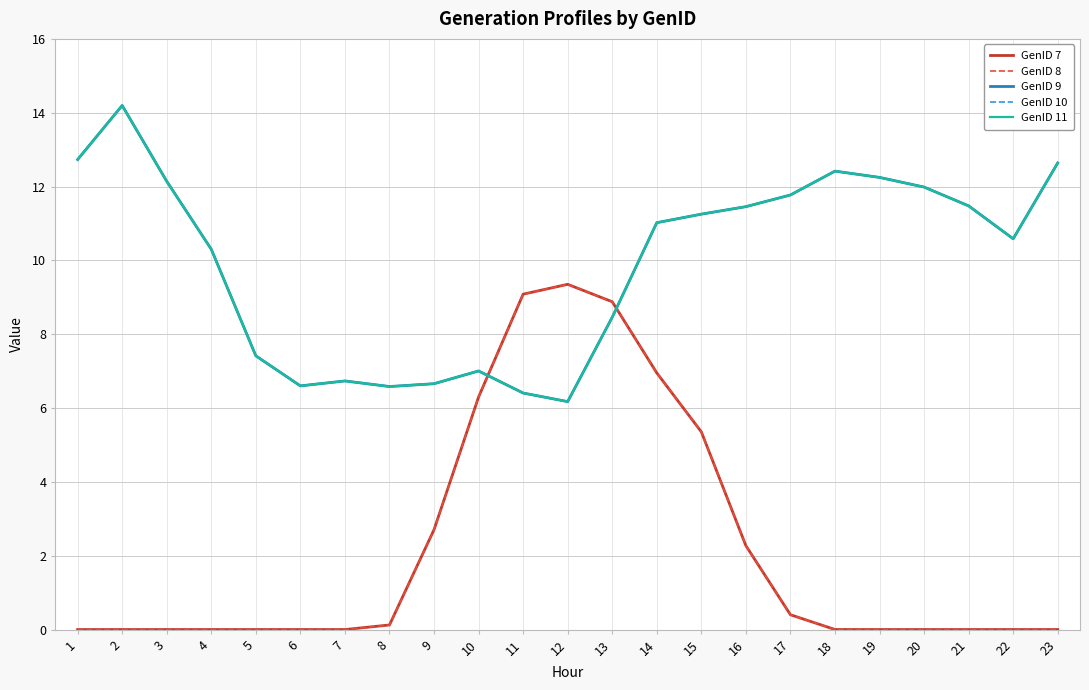

What is the difference between the GenID 10 values at 5 and 9?

0.8